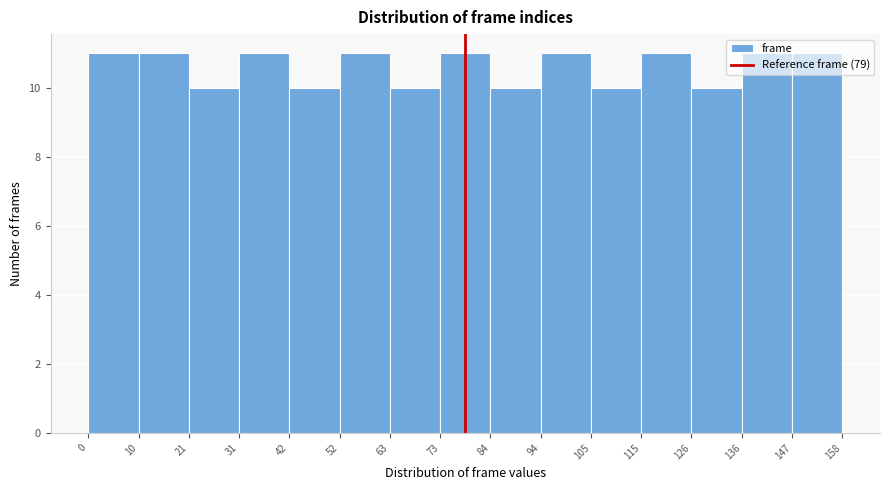

Reading left to right, list every bar in this chart as the range it spans on the x-axis followed by its height. The values are not printed on the chart, so give them approximately, as read against the axis.

0 to 10: 11
10 to 21: 11
21 to 31: 10
31 to 42: 11
42 to 52: 10
52 to 63: 11
63 to 73: 10
73 to 84: 11
84 to 94: 10
94 to 105: 11
105 to 115: 10
115 to 126: 11
126 to 136: 10
136 to 147: 11
147 to 158: 11